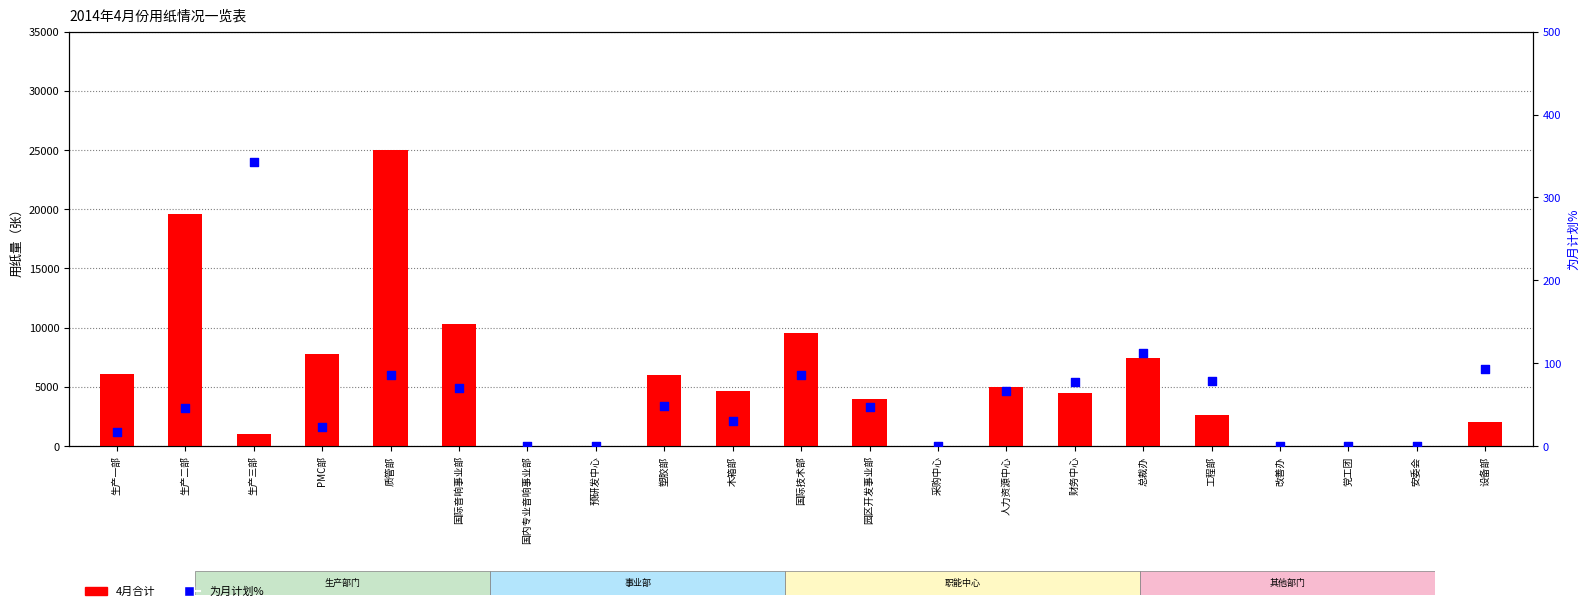

What is the total value across all series at 国际技术部?

9650.5